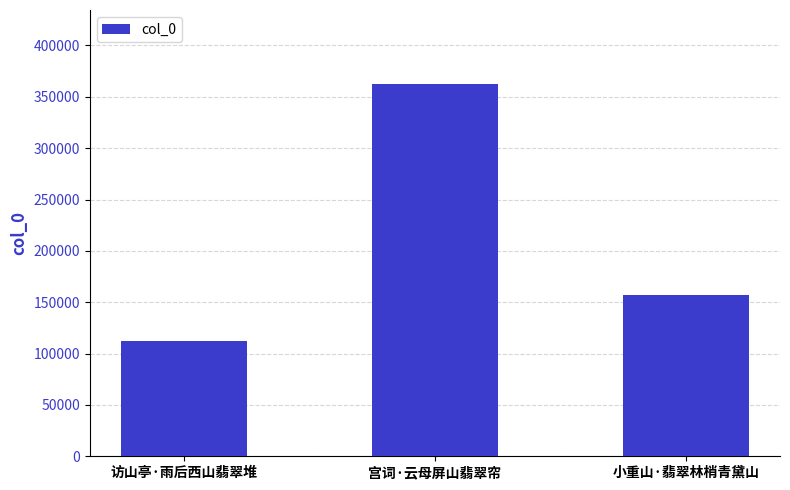

Reading left to right, what are all the values shown in this chart?

112272	362139	157213